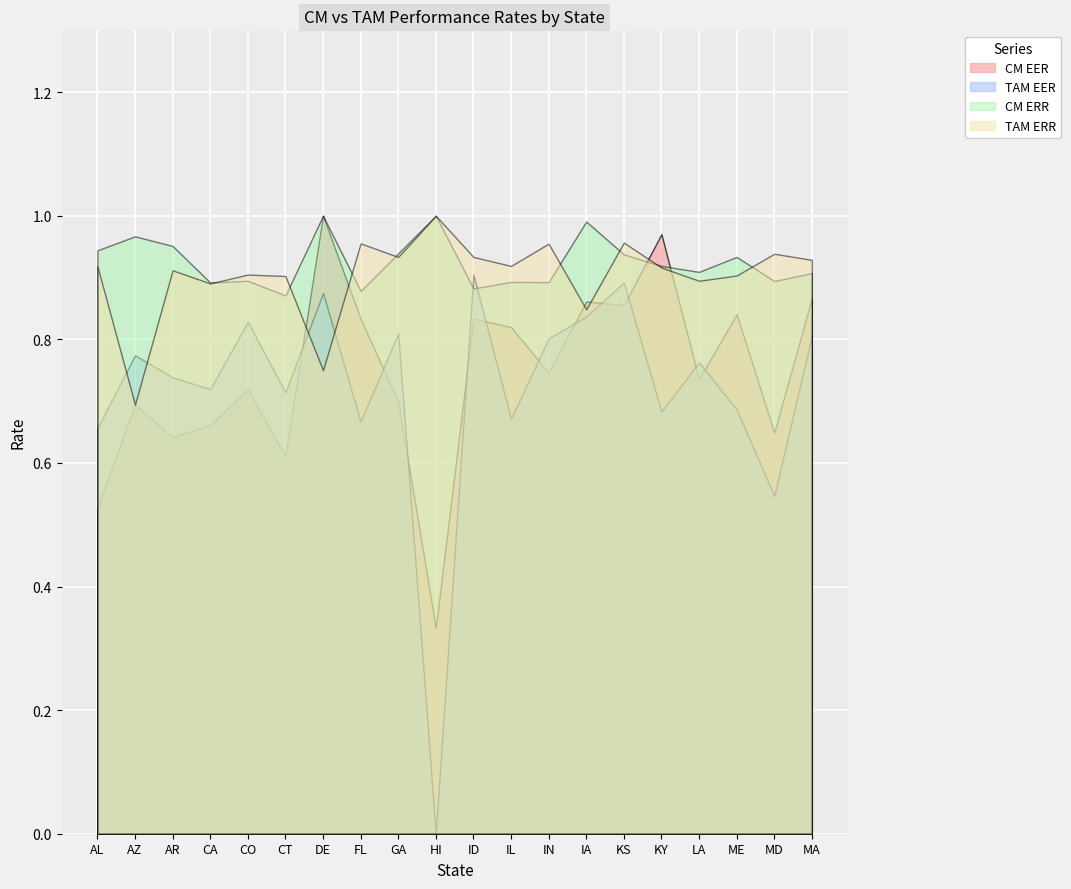

What is the value of the CM EER point at the 9th from the left?

0.7